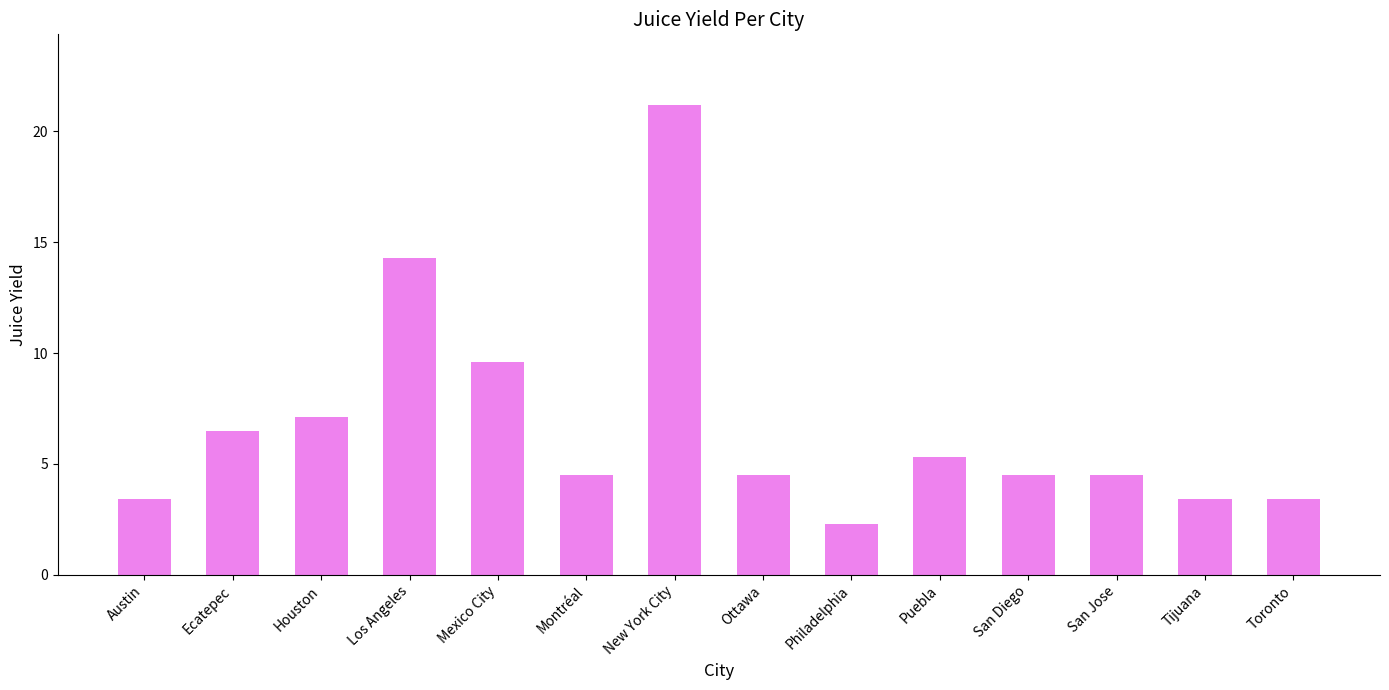

True or false: the data shows 10.5 at New York City.

False